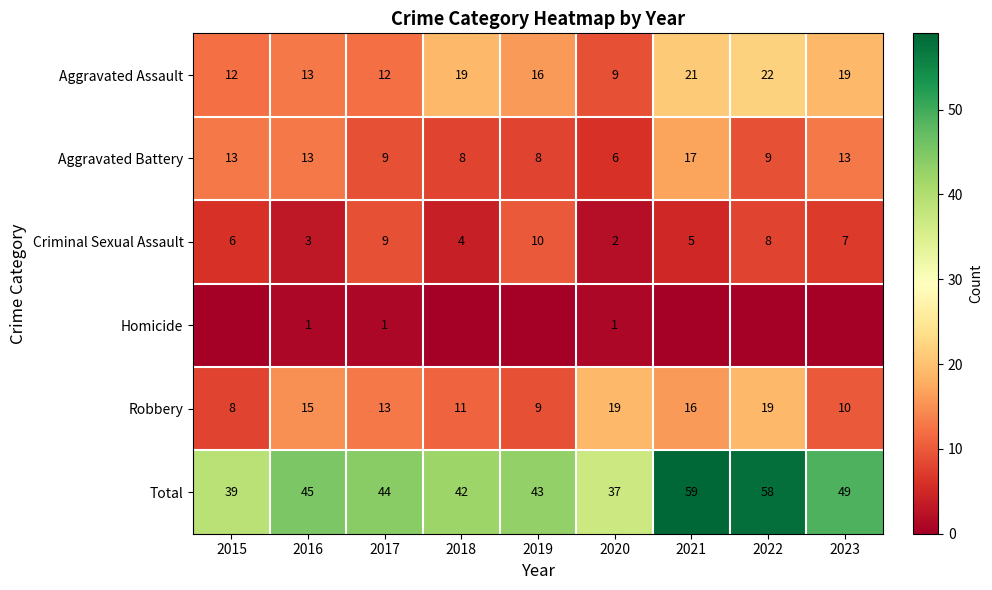

At which label does Total reach its peak?

2021